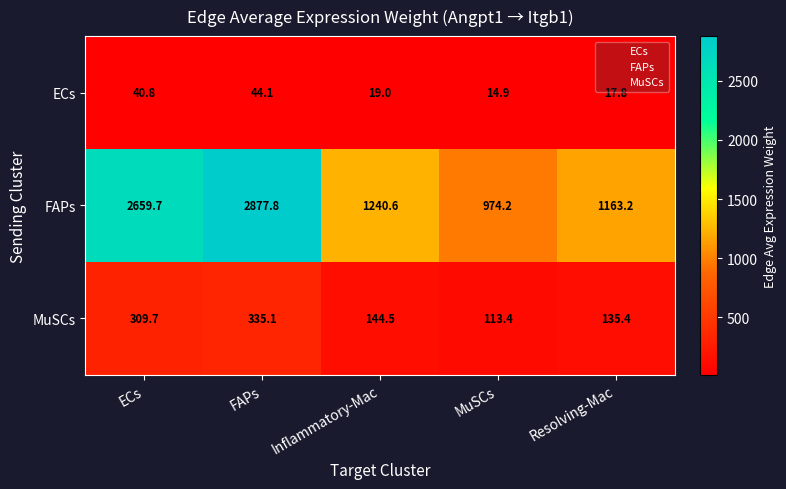

Is it true that ECs equals 44.1 at FAPs?

True